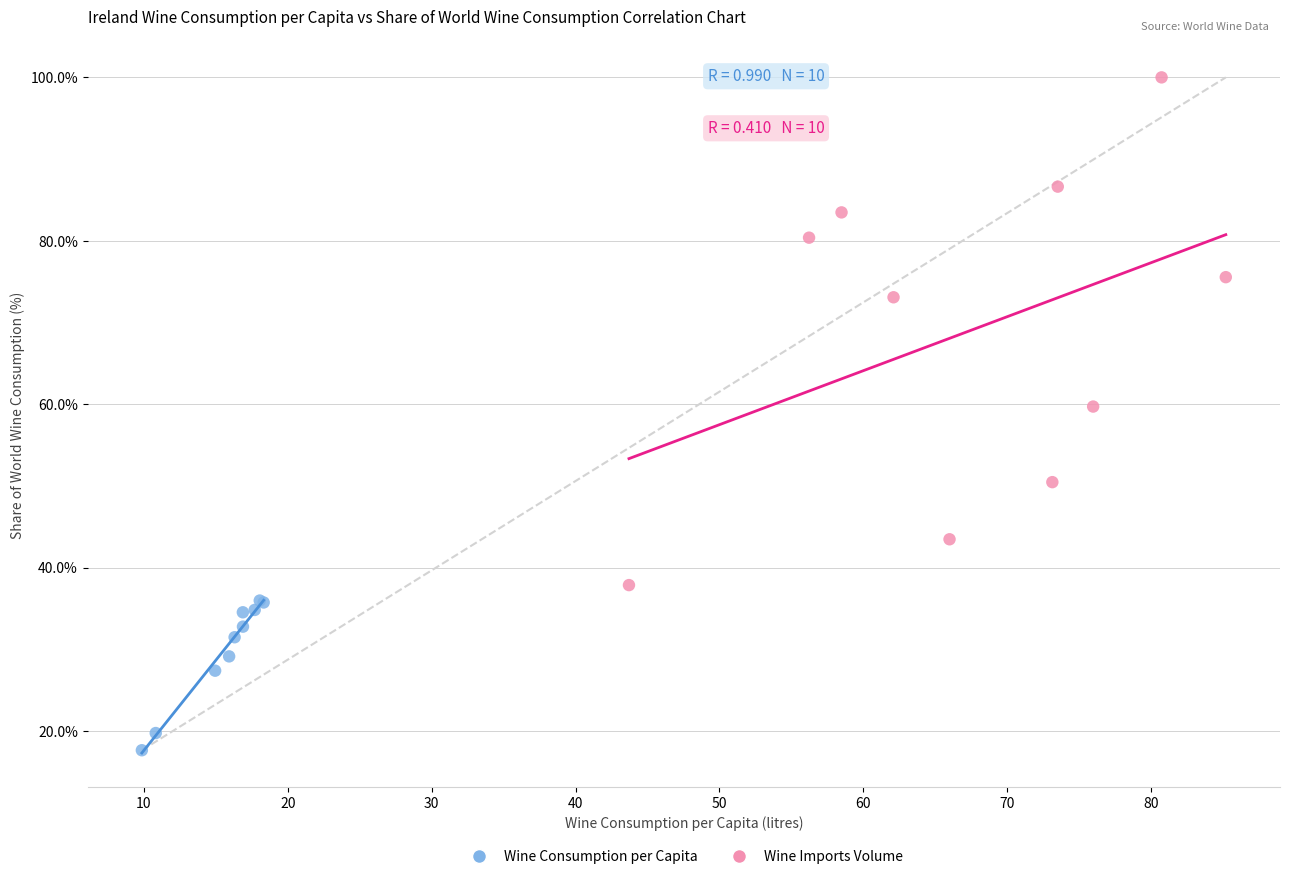

Which series reaches the minimum Y coordinate?

Wine Consumption per Capita